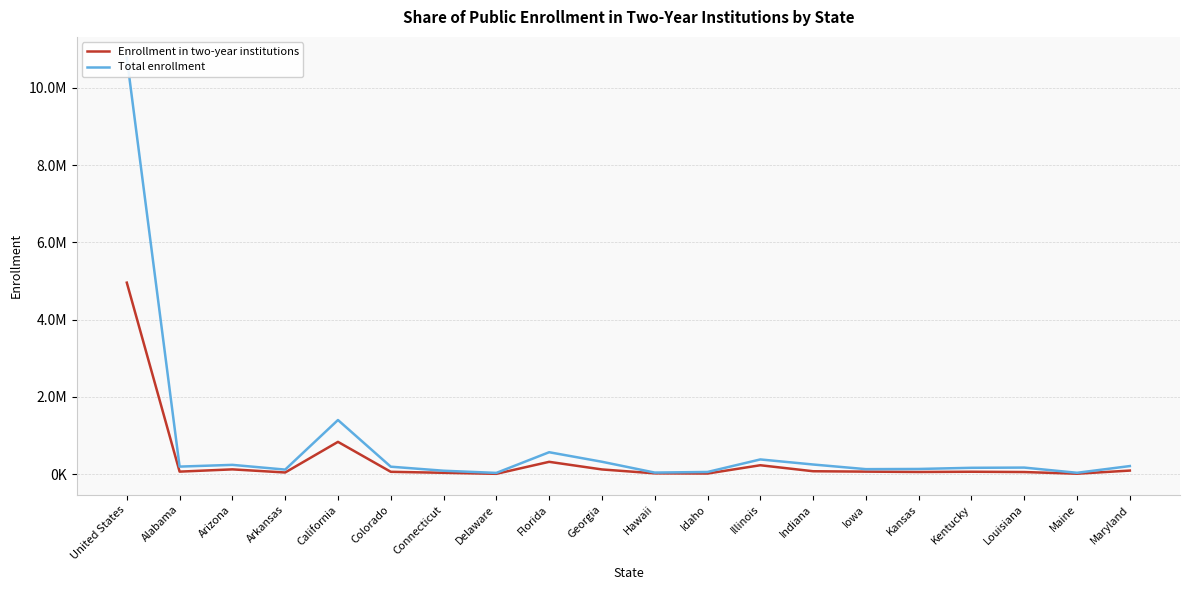

What is the smallest value displayed?

9897.8